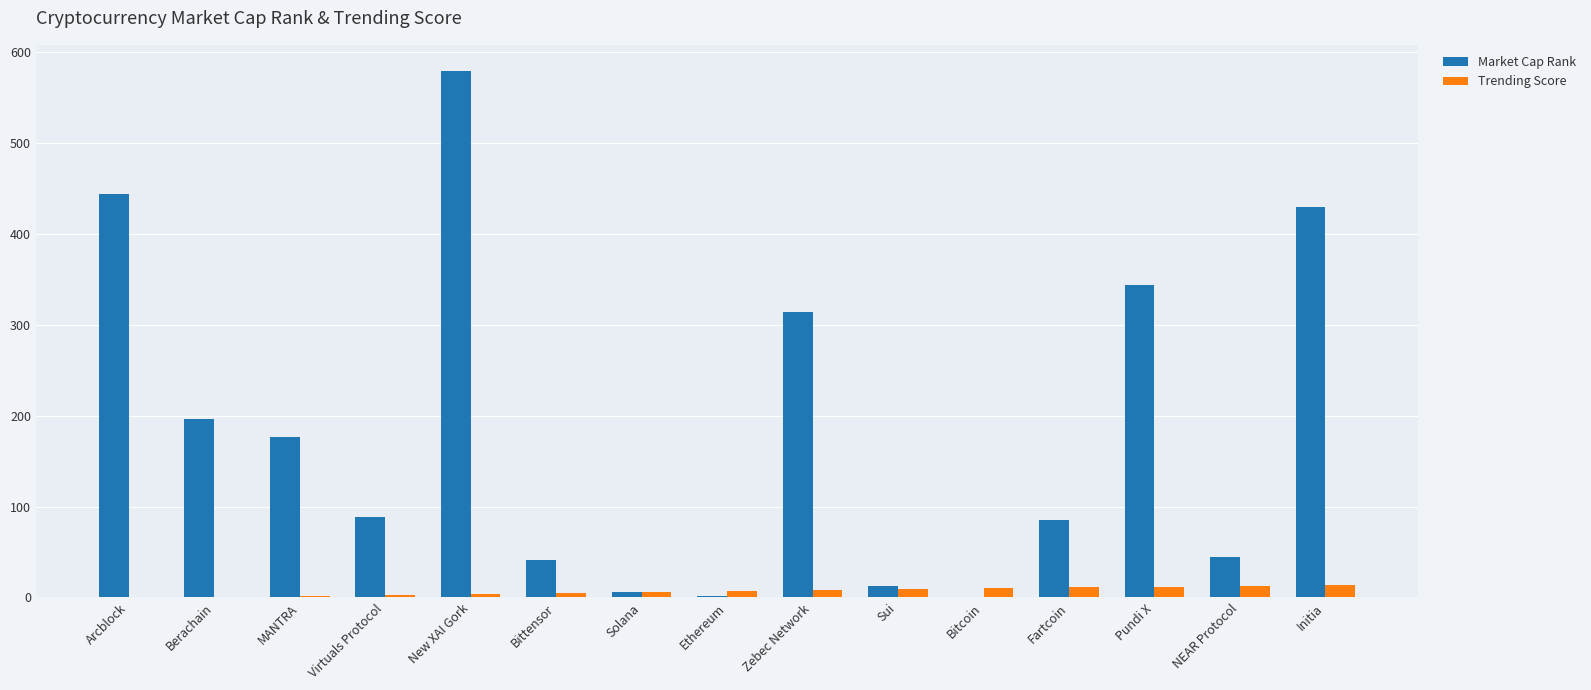

What is the maximum value for Market Cap Rank?

579